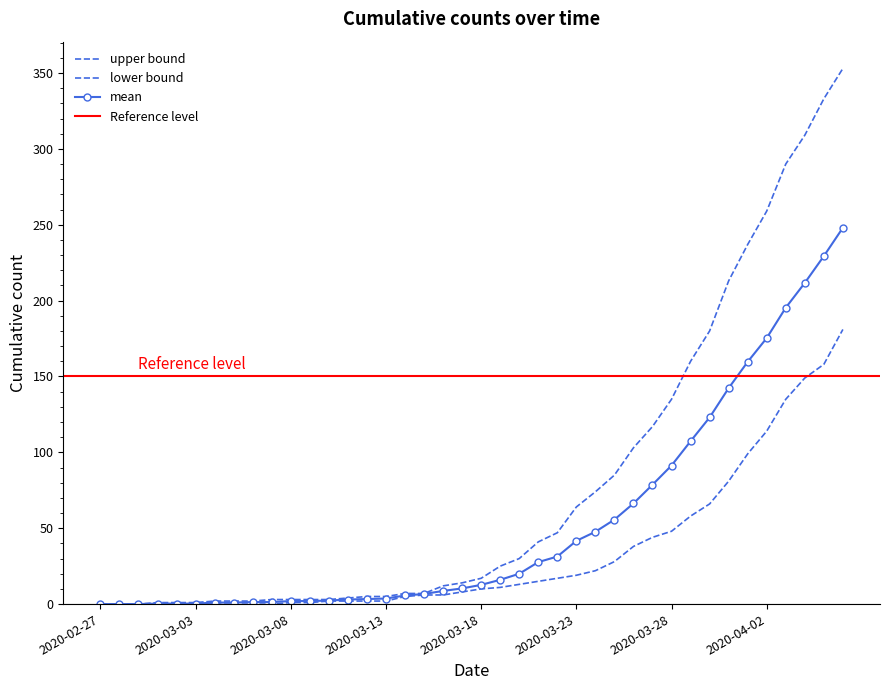

What position from the left is 2020-03-22?

25